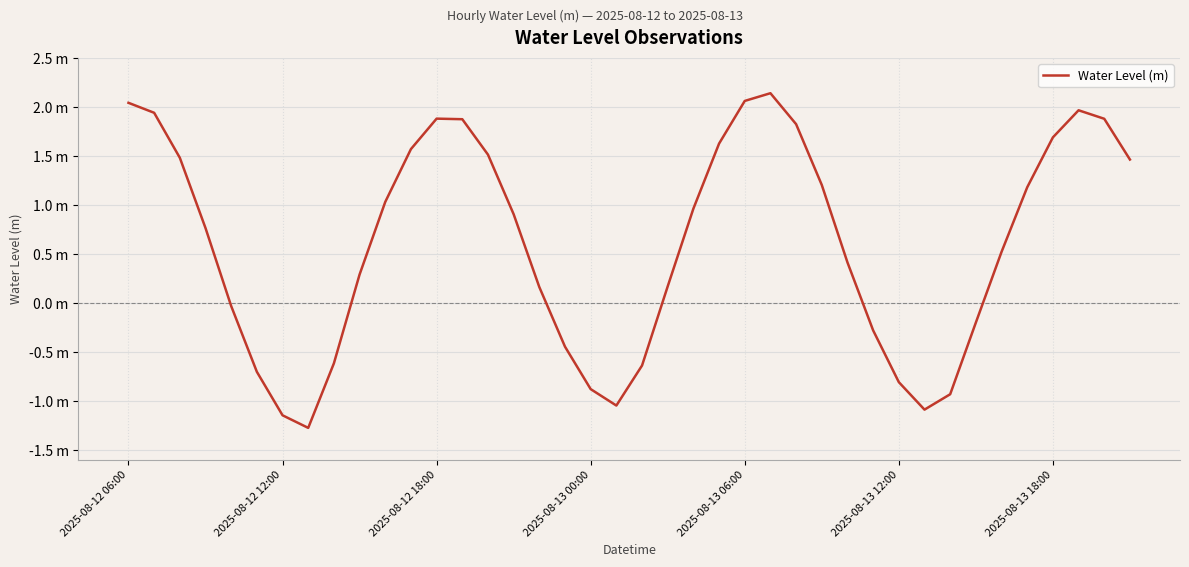

Is this an area chart (filled region under the line)?

No